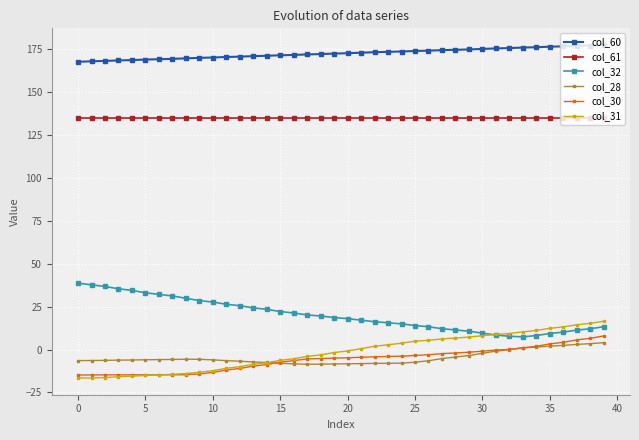

Does the chart display data point markers on the line(s)?

Yes